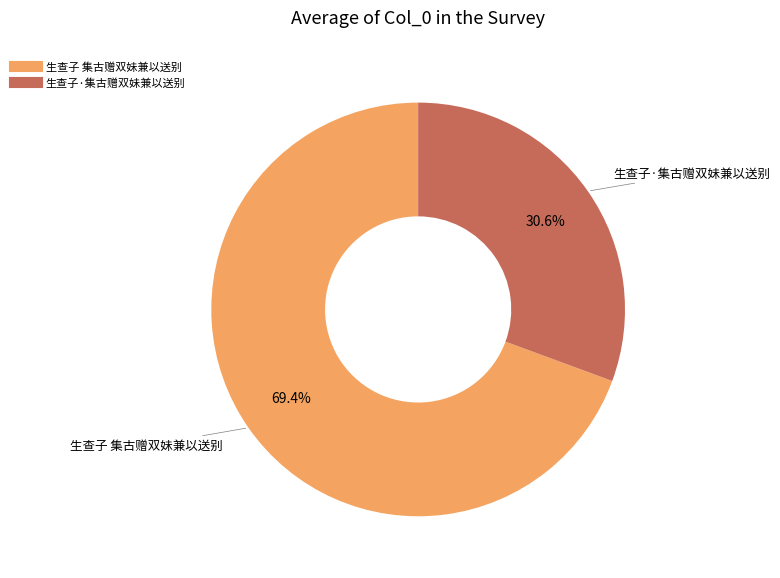

What percentage do 生查子·集古赠双妹兼以送别 and 生查子 集古赠双妹兼以送别 together represent?

100.0%